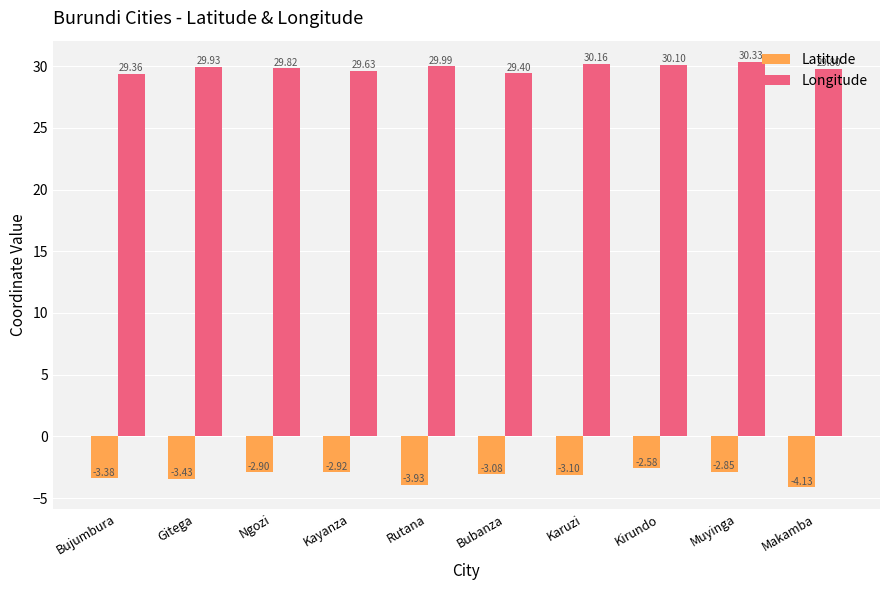

Count the number of data series in this chart.

2